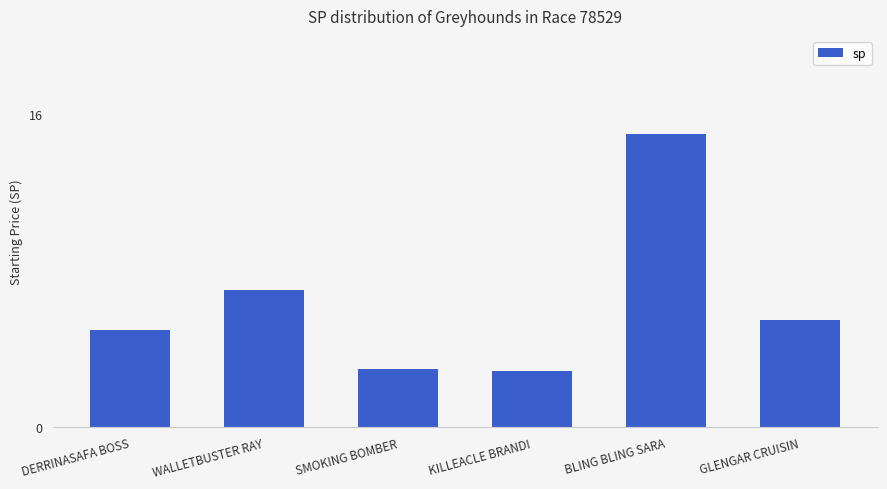

What is the approximate value at SMOKING BOMBER?

3.0